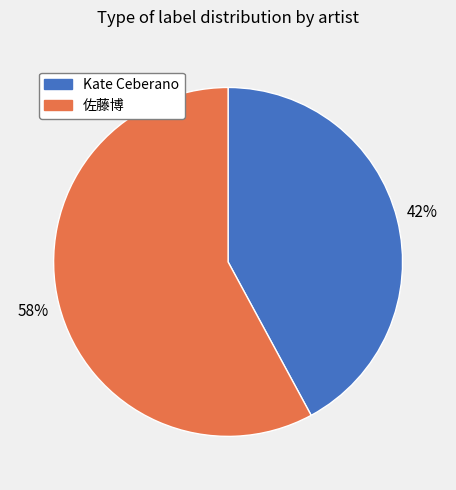

To the nearest percent, what is the difference between the largest and smallest slice percentages?

16%